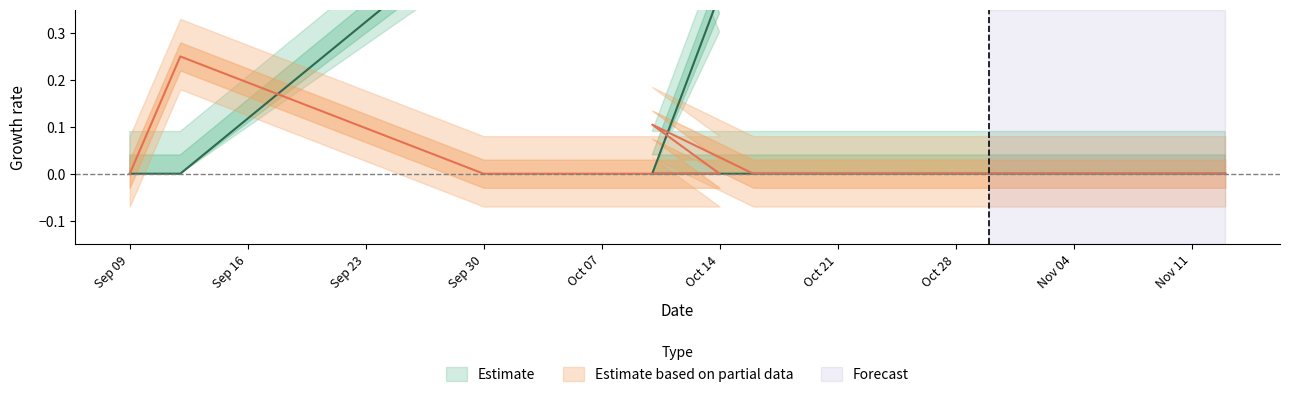

What is the label of the 12th point from the left?

Nov 04